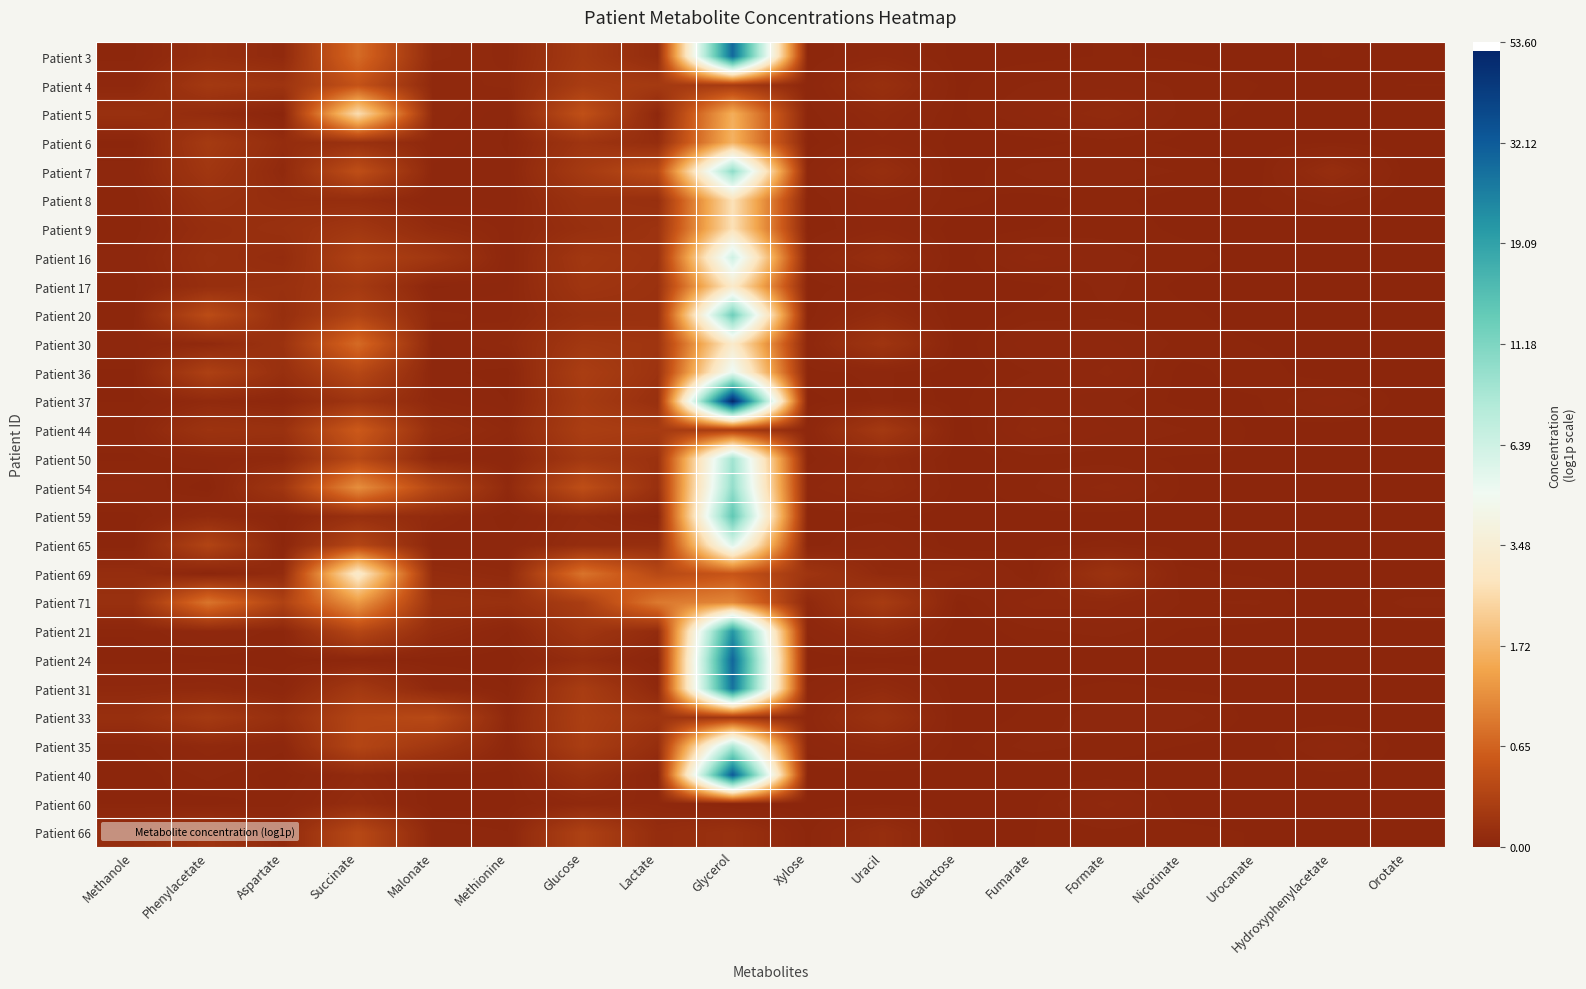

Reading left to right, transcribe all the data shown in this chart.

Patient 3: Methanole=0.0	Phenylacetate=0.1	Aspartate=0.0	Succinate=0.5	Malonate=0.0	Methionine=0.0	Glucose=0.2	Lactate=0.1	Glycerol=3.4	Xylose=0.0	Uracil=0.0	Galactose=0.0	Fumarate=0.0	Formate=0.0	Nicotinate=0.0	Urocanate=0.0	Hydroxyphenylacetate=0.0	Orotate=0.0
Patient 4: Methanole=0.0	Phenylacetate=0.2	Aspartate=0.1	Succinate=0.4	Malonate=0.0	Methionine=0.0	Glucose=0.2	Lactate=0.2	Glycerol=0.2	Xylose=0.0	Uracil=0.1	Galactose=0.0	Fumarate=0.0	Formate=0.0	Nicotinate=0.0	Urocanate=0.0	Hydroxyphenylacetate=0.0	Orotate=0.0
Patient 5: Methanole=0.1	Phenylacetate=0.1	Aspartate=0.0	Succinate=1.3	Malonate=0.0	Methionine=0.0	Glucose=0.4	Lactate=0.0	Glycerol=0.9	Xylose=0.0	Uracil=0.0	Galactose=0.0	Fumarate=0.0	Formate=0.0	Nicotinate=0.0	Urocanate=0.0	Hydroxyphenylacetate=0.0	Orotate=0.0
Patient 6: Methanole=0.0	Phenylacetate=0.2	Aspartate=0.1	Succinate=0.1	Malonate=0.0	Methionine=0.0	Glucose=0.1	Lactate=0.1	Glycerol=1.0	Xylose=0.0	Uracil=0.0	Galactose=0.0	Fumarate=0.0	Formate=0.0	Nicotinate=0.0	Urocanate=0.0	Hydroxyphenylacetate=0.0	Orotate=0.0
Patient 7: Methanole=0.0	Phenylacetate=0.1	Aspartate=0.0	Succinate=0.4	Malonate=0.0	Methionine=0.0	Glucose=0.2	Lactate=0.3	Glycerol=2.4	Xylose=0.0	Uracil=0.1	Galactose=0.0	Fumarate=0.0	Formate=0.0	Nicotinate=0.0	Urocanate=0.0	Hydroxyphenylacetate=0.1	Orotate=0.0
Patient 8: Methanole=0.0	Phenylacetate=0.1	Aspartate=0.1	Succinate=0.1	Malonate=0.0	Methionine=0.0	Glucose=0.1	Lactate=0.1	Glycerol=1.3	Xylose=0.0	Uracil=0.0	Galactose=0.0	Fumarate=0.0	Formate=0.0	Nicotinate=0.0	Urocanate=0.0	Hydroxyphenylacetate=0.0	Orotate=0.0
Patient 9: Methanole=0.0	Phenylacetate=0.1	Aspartate=0.1	Succinate=0.2	Malonate=0.1	Methionine=0.0	Glucose=0.1	Lactate=0.1	Glycerol=1.3	Xylose=0.0	Uracil=0.0	Galactose=0.0	Fumarate=0.0	Formate=0.0	Nicotinate=0.0	Urocanate=0.0	Hydroxyphenylacetate=0.0	Orotate=0.0
Patient 16: Methanole=0.0	Phenylacetate=0.1	Aspartate=0.1	Succinate=0.2	Malonate=0.1	Methionine=0.0	Glucose=0.2	Lactate=0.1	Glycerol=2.0	Xylose=0.0	Uracil=0.1	Galactose=0.0	Fumarate=0.0	Formate=0.0	Nicotinate=0.0	Urocanate=0.0	Hydroxyphenylacetate=0.0	Orotate=0.0
Patient 17: Methanole=0.0	Phenylacetate=0.1	Aspartate=0.1	Succinate=0.2	Malonate=0.0	Methionine=0.0	Glucose=0.1	Lactate=0.1	Glycerol=1.4	Xylose=0.0	Uracil=0.0	Galactose=0.0	Fumarate=0.0	Formate=0.0	Nicotinate=0.0	Urocanate=0.0	Hydroxyphenylacetate=0.0	Orotate=0.0
Patient 20: Methanole=0.0	Phenylacetate=0.3	Aspartate=0.1	Succinate=0.3	Malonate=0.0	Methionine=0.0	Glucose=0.1	Lactate=0.1	Glycerol=2.6	Xylose=0.0	Uracil=0.1	Galactose=0.0	Fumarate=0.0	Formate=0.0	Nicotinate=0.0	Urocanate=0.0	Hydroxyphenylacetate=0.0	Orotate=0.0
Patient 30: Methanole=0.0	Phenylacetate=0.0	Aspartate=0.1	Succinate=0.5	Malonate=0.0	Methionine=0.0	Glucose=0.2	Lactate=0.1	Glycerol=1.4	Xylose=0.0	Uracil=0.1	Galactose=0.0	Fumarate=0.0	Formate=0.0	Nicotinate=0.0	Urocanate=0.0	Hydroxyphenylacetate=0.0	Orotate=0.0
Patient 36: Methanole=0.0	Phenylacetate=0.2	Aspartate=0.1	Succinate=0.3	Malonate=0.0	Methionine=0.0	Glucose=0.2	Lactate=0.1	Glycerol=1.8	Xylose=0.0	Uracil=0.0	Galactose=0.0	Fumarate=0.0	Formate=0.0	Nicotinate=0.0	Urocanate=0.0	Hydroxyphenylacetate=0.0	Orotate=0.0
Patient 37: Methanole=0.0	Phenylacetate=0.0	Aspartate=0.0	Succinate=0.1	Malonate=0.0	Methionine=0.0	Glucose=0.2	Lactate=0.1	Glycerol=4.0	Xylose=0.0	Uracil=0.0	Galactose=0.0	Fumarate=0.0	Formate=0.0	Nicotinate=0.0	Urocanate=0.0	Hydroxyphenylacetate=0.0	Orotate=0.0
Patient 44: Methanole=0.0	Phenylacetate=0.1	Aspartate=0.1	Succinate=0.4	Malonate=0.1	Methionine=0.0	Glucose=0.2	Lactate=0.2	Glycerol=0.2	Xylose=0.0	Uracil=0.2	Galactose=0.0	Fumarate=0.0	Formate=0.0	Nicotinate=0.0	Urocanate=0.0	Hydroxyphenylacetate=0.0	Orotate=0.0
Patient 50: Methanole=0.0	Phenylacetate=0.0	Aspartate=0.0	Succinate=0.3	Malonate=0.0	Methionine=0.0	Glucose=0.2	Lactate=0.1	Glycerol=2.3	Xylose=0.0	Uracil=0.0	Galactose=0.0	Fumarate=0.0	Formate=0.0	Nicotinate=0.0	Urocanate=0.0	Hydroxyphenylacetate=0.0	Orotate=0.0
Patient 54: Methanole=0.0	Phenylacetate=0.0	Aspartate=0.1	Succinate=0.8	Malonate=0.3	Methionine=0.0	Glucose=0.3	Lactate=0.1	Glycerol=2.4	Xylose=0.0	Uracil=0.1	Galactose=0.0	Fumarate=0.0	Formate=0.0	Nicotinate=0.0	Urocanate=0.0	Hydroxyphenylacetate=0.0	Orotate=0.0
Patient 59: Methanole=0.0	Phenylacetate=0.0	Aspartate=0.0	Succinate=0.1	Malonate=0.0	Methionine=0.0	Glucose=0.1	Lactate=0.0	Glycerol=2.7	Xylose=0.0	Uracil=0.0	Galactose=0.0	Fumarate=0.0	Formate=0.0	Nicotinate=0.0	Urocanate=0.0	Hydroxyphenylacetate=0.0	Orotate=0.0
Patient 65: Methanole=0.0	Phenylacetate=0.3	Aspartate=0.0	Succinate=0.3	Malonate=0.0	Methionine=0.0	Glucose=0.1	Lactate=0.1	Glycerol=1.9	Xylose=0.0	Uracil=0.0	Galactose=0.0	Fumarate=0.0	Formate=0.0	Nicotinate=0.0	Urocanate=0.0	Hydroxyphenylacetate=0.0	Orotate=0.0
Patient 69: Methanole=0.1	Phenylacetate=0.0	Aspartate=0.1	Succinate=1.4	Malonate=0.1	Methionine=0.0	Glucose=0.6	Lactate=0.3	Glycerol=0.4	Xylose=0.1	Uracil=0.0	Galactose=0.0	Fumarate=0.0	Formate=0.1	Nicotinate=0.0	Urocanate=0.0	Hydroxyphenylacetate=0.0	Orotate=0.0
Patient 71: Methanole=0.1	Phenylacetate=0.6	Aspartate=0.2	Succinate=0.8	Malonate=0.1	Methionine=0.1	Glucose=0.2	Lactate=0.6	Glycerol=0.7	Xylose=0.0	Uracil=0.2	Galactose=0.0	Fumarate=0.0	Formate=0.0	Nicotinate=0.0	Urocanate=0.0	Hydroxyphenylacetate=0.0	Orotate=0.0
Patient 21: Methanole=0.0	Phenylacetate=0.0	Aspartate=0.0	Succinate=0.3	Malonate=0.1	Methionine=0.0	Glucose=0.1	Lactate=0.1	Glycerol=3.1	Xylose=0.0	Uracil=0.1	Galactose=0.0	Fumarate=0.0	Formate=0.0	Nicotinate=0.0	Urocanate=0.0	Hydroxyphenylacetate=0.0	Orotate=0.0
Patient 24: Methanole=0.0	Phenylacetate=0.0	Aspartate=0.0	Succinate=0.0	Malonate=0.0	Methionine=0.0	Glucose=0.1	Lactate=0.0	Glycerol=3.4	Xylose=0.0	Uracil=0.0	Galactose=0.0	Fumarate=0.0	Formate=0.0	Nicotinate=0.0	Urocanate=0.0	Hydroxyphenylacetate=0.0	Orotate=0.0
Patient 31: Methanole=0.0	Phenylacetate=0.0	Aspartate=0.0	Succinate=0.2	Malonate=0.0	Methionine=0.0	Glucose=0.2	Lactate=0.0	Glycerol=3.3	Xylose=0.0	Uracil=0.0	Galactose=0.0	Fumarate=0.0	Formate=0.0	Nicotinate=0.0	Urocanate=0.0	Hydroxyphenylacetate=0.0	Orotate=0.0
Patient 33: Methanole=0.1	Phenylacetate=0.2	Aspartate=0.1	Succinate=0.3	Malonate=0.3	Methionine=0.0	Glucose=0.2	Lactate=0.1	Glycerol=0.1	Xylose=0.0	Uracil=0.1	Galactose=0.0	Fumarate=0.0	Formate=0.0	Nicotinate=0.0	Urocanate=0.0	Hydroxyphenylacetate=0.0	Orotate=0.0
Patient 35: Methanole=0.0	Phenylacetate=0.0	Aspartate=0.0	Succinate=0.3	Malonate=0.2	Methionine=0.0	Glucose=0.2	Lactate=0.1	Glycerol=2.2	Xylose=0.0	Uracil=0.0	Galactose=0.0	Fumarate=0.0	Formate=0.0	Nicotinate=0.0	Urocanate=0.0	Hydroxyphenylacetate=0.0	Orotate=0.0
Patient 40: Methanole=0.0	Phenylacetate=0.0	Aspartate=0.0	Succinate=0.0	Malonate=0.0	Methionine=0.0	Glucose=0.1	Lactate=0.0	Glycerol=3.5	Xylose=0.0	Uracil=0.0	Galactose=0.0	Fumarate=0.0	Formate=0.0	Nicotinate=0.0	Urocanate=0.0	Hydroxyphenylacetate=0.0	Orotate=0.0
Patient 60: Methanole=0.0	Phenylacetate=0.0	Aspartate=0.0	Succinate=0.1	Malonate=0.0	Methionine=0.0	Glucose=0.0	Lactate=0.0	Glycerol=0.0	Xylose=0.0	Uracil=0.0	Galactose=0.0	Fumarate=0.0	Formate=0.0	Nicotinate=0.0	Urocanate=0.0	Hydroxyphenylacetate=0.0	Orotate=0.0
Patient 66: Methanole=0.1	Phenylacetate=0.1	Aspartate=0.0	Succinate=0.3	Malonate=0.0	Methionine=0.0	Glucose=0.2	Lactate=0.1	Glycerol=0.1	Xylose=0.0	Uracil=0.1	Galactose=0.0	Fumarate=0.0	Formate=0.0	Nicotinate=0.0	Urocanate=0.0	Hydroxyphenylacetate=0.0	Orotate=0.0